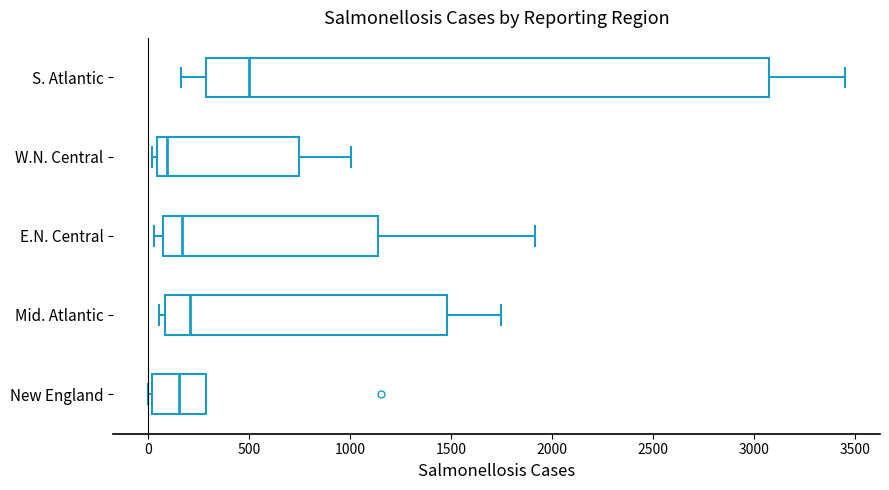

Where is the left edge of the box for Mid. Atlantic on the x-axis? The values are not printed on the chart, so give them approximately, as read against the axis.

100